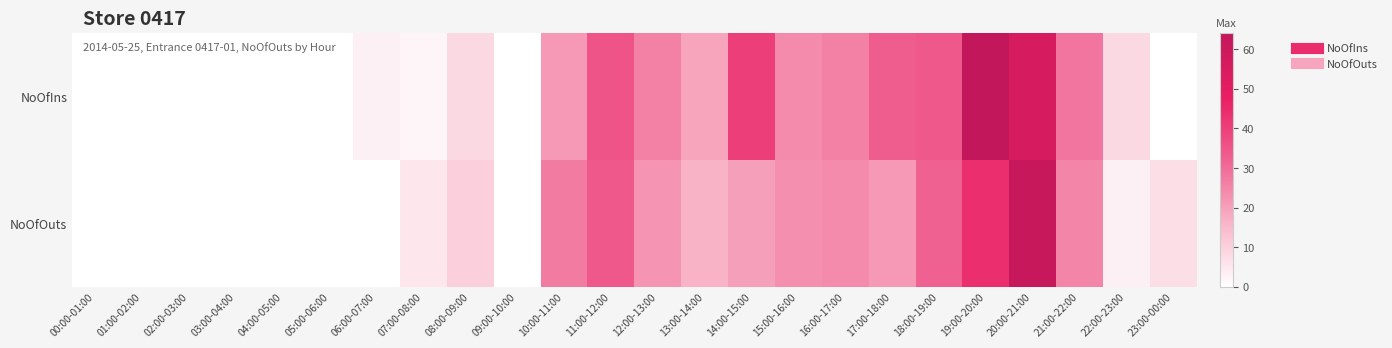

What is the total value across all series at 13:00-14:00?

35